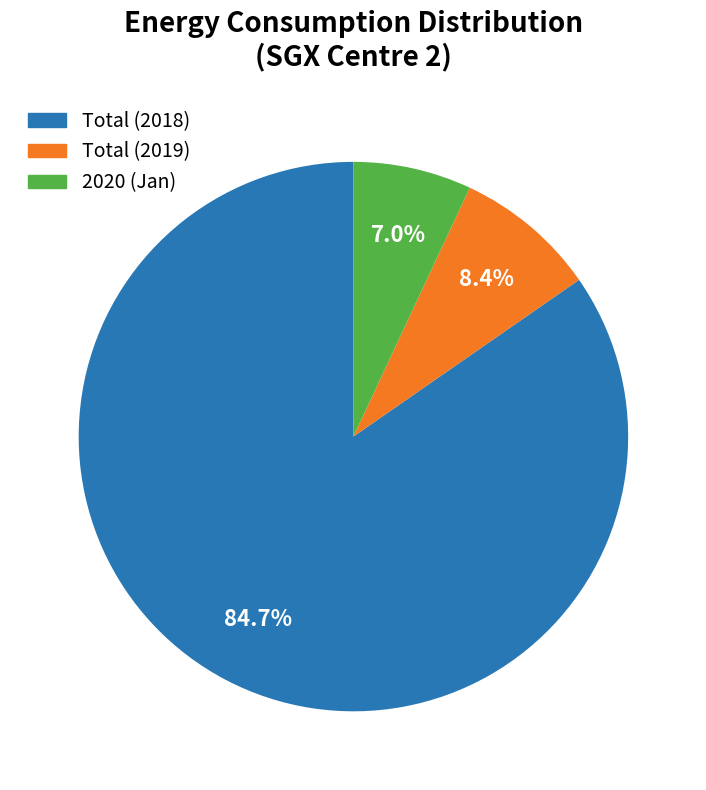

Does any single category account for the majority?

Yes